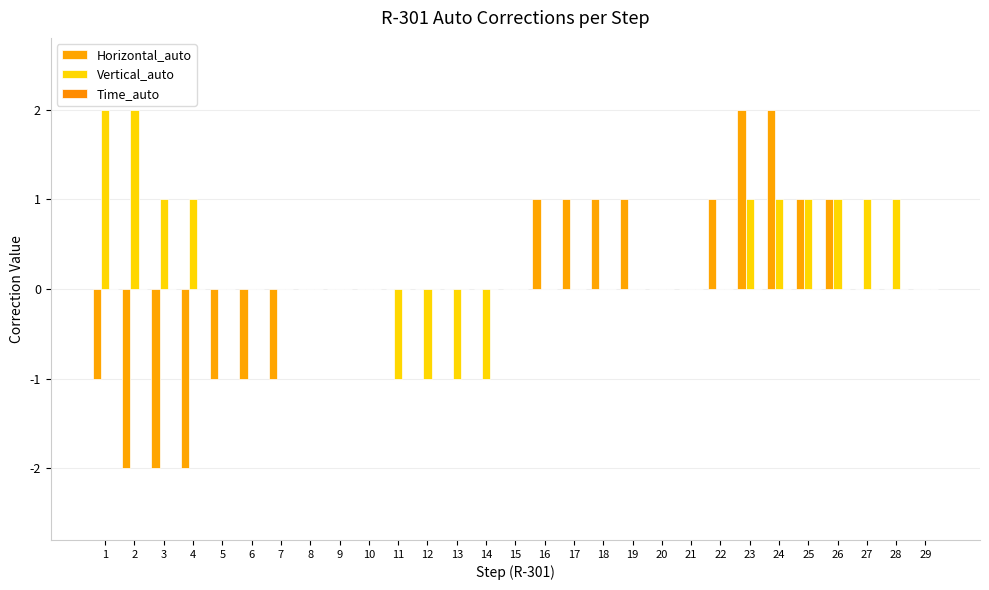

What is the total value across all series at 6?

-1